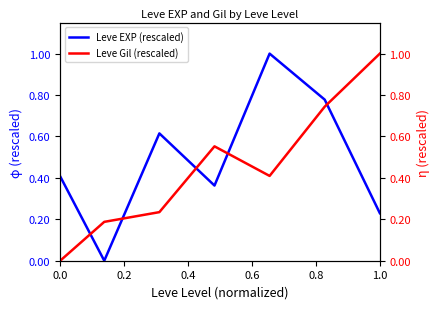

At how many categories does at least one series exceed 0?

7